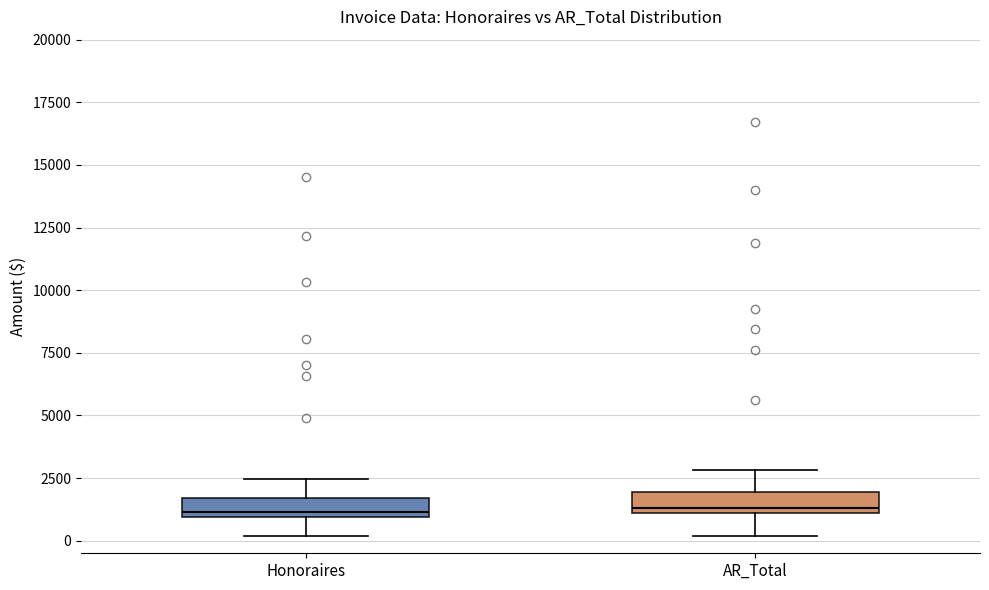

Where does the median line of the box for AR_Total sit on the y-axis? The values are not printed on the chart, so give them approximately, as read against the axis.

1500